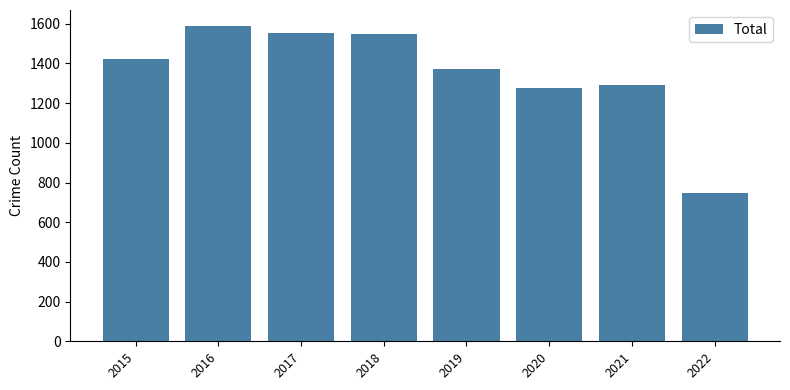

What is the sum of the values at 2022 and 2018?

2295